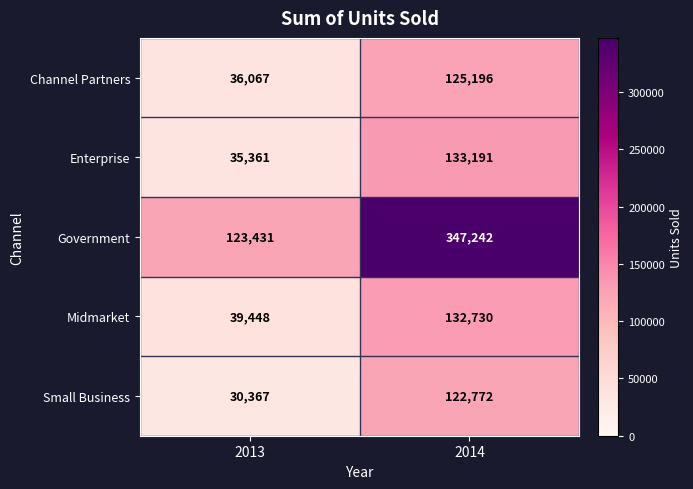

Reading right to left, what are all the values shown in this chart?

Channel Partners: 125196	36067
Enterprise: 133191	35361
Government: 347242	123431
Midmarket: 132730	39448
Small Business: 122772	30367